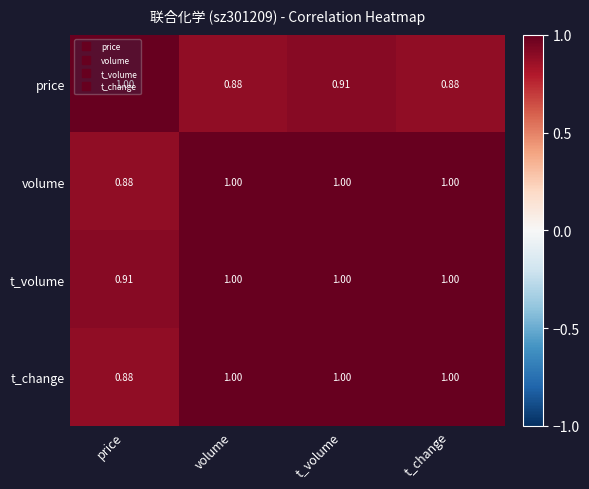

Where is volume nearest to the value 0?

price